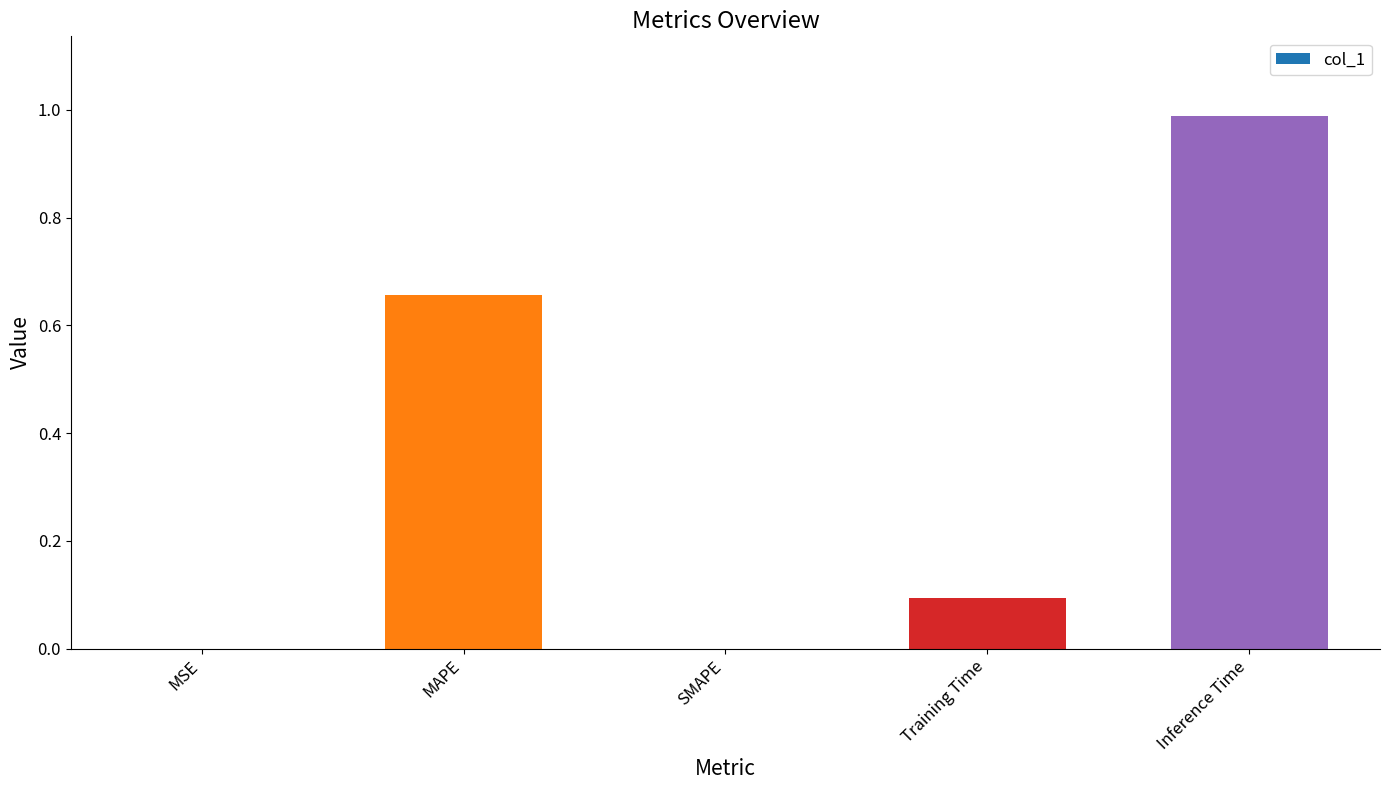

The chart shows a value of 0.1 at Training Time. True or false?

True